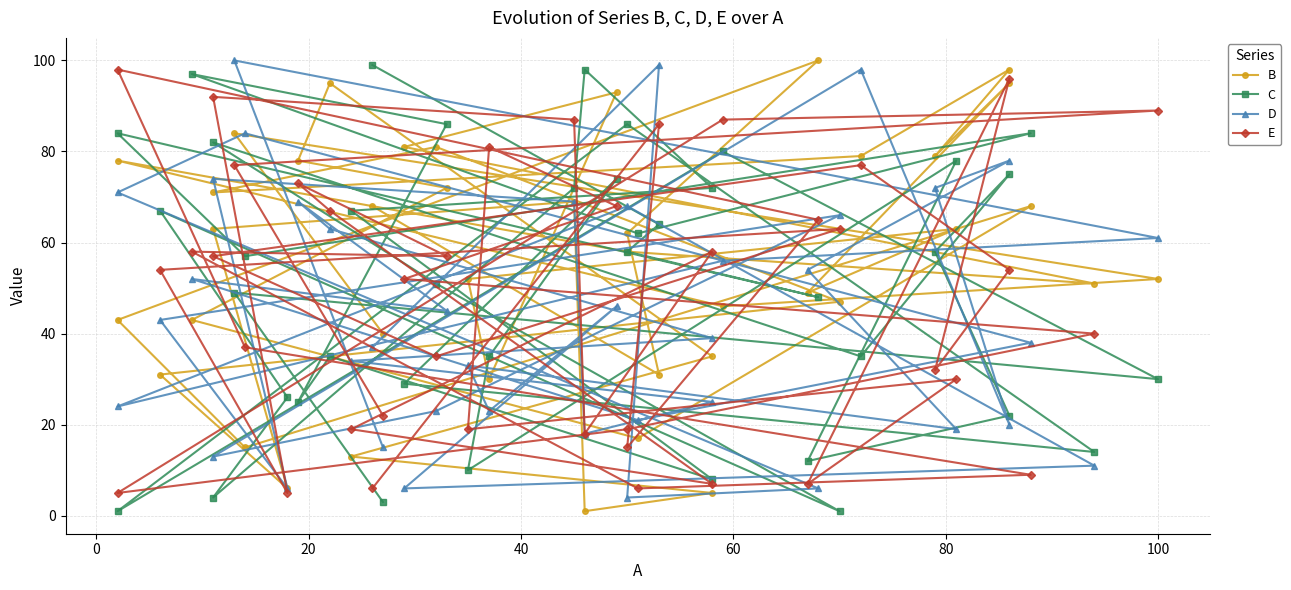

Reading left to right, extract all data points from this chart.

B: 40	84	52	46	78	58	51	81	93	30	52	63	49	95	79	98	79	71	81	47	31	6	63	69	1	5	13	35	95	78	72	43	17	68	15	43	100	62	31	68
C: 3	49	30	80	1	86	14	29	74	35	10	78	12	22	58	75	35	82	51	1	67	26	4	72	98	72	67	8	35	25	86	97	62	84	57	84	48	58	64	99
D: 15	100	61	56	24	68	11	6	46	23	33	19	54	78	72	20	98	13	23	66	43	6	74	69	18	25	34	39	63	69	45	52	21	38	84	71	6	4	99	37
E: 22	77	89	87	5	19	40	52	68	81	19	30	7	96	32	54	77	57	35	63	54	5	92	87	18	58	19	7	67	73	57	58	6	9	37	98	65	15	86	6